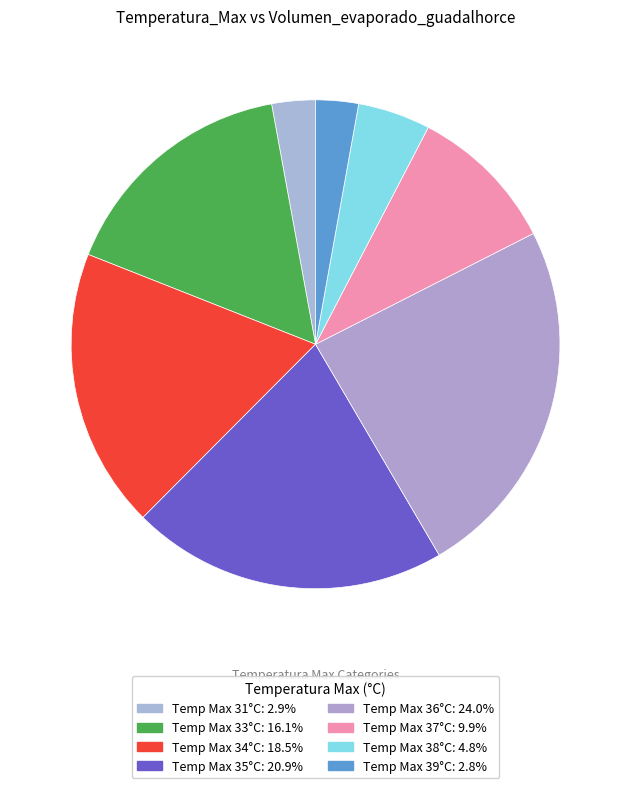

How many segments does this pie chart have?

8